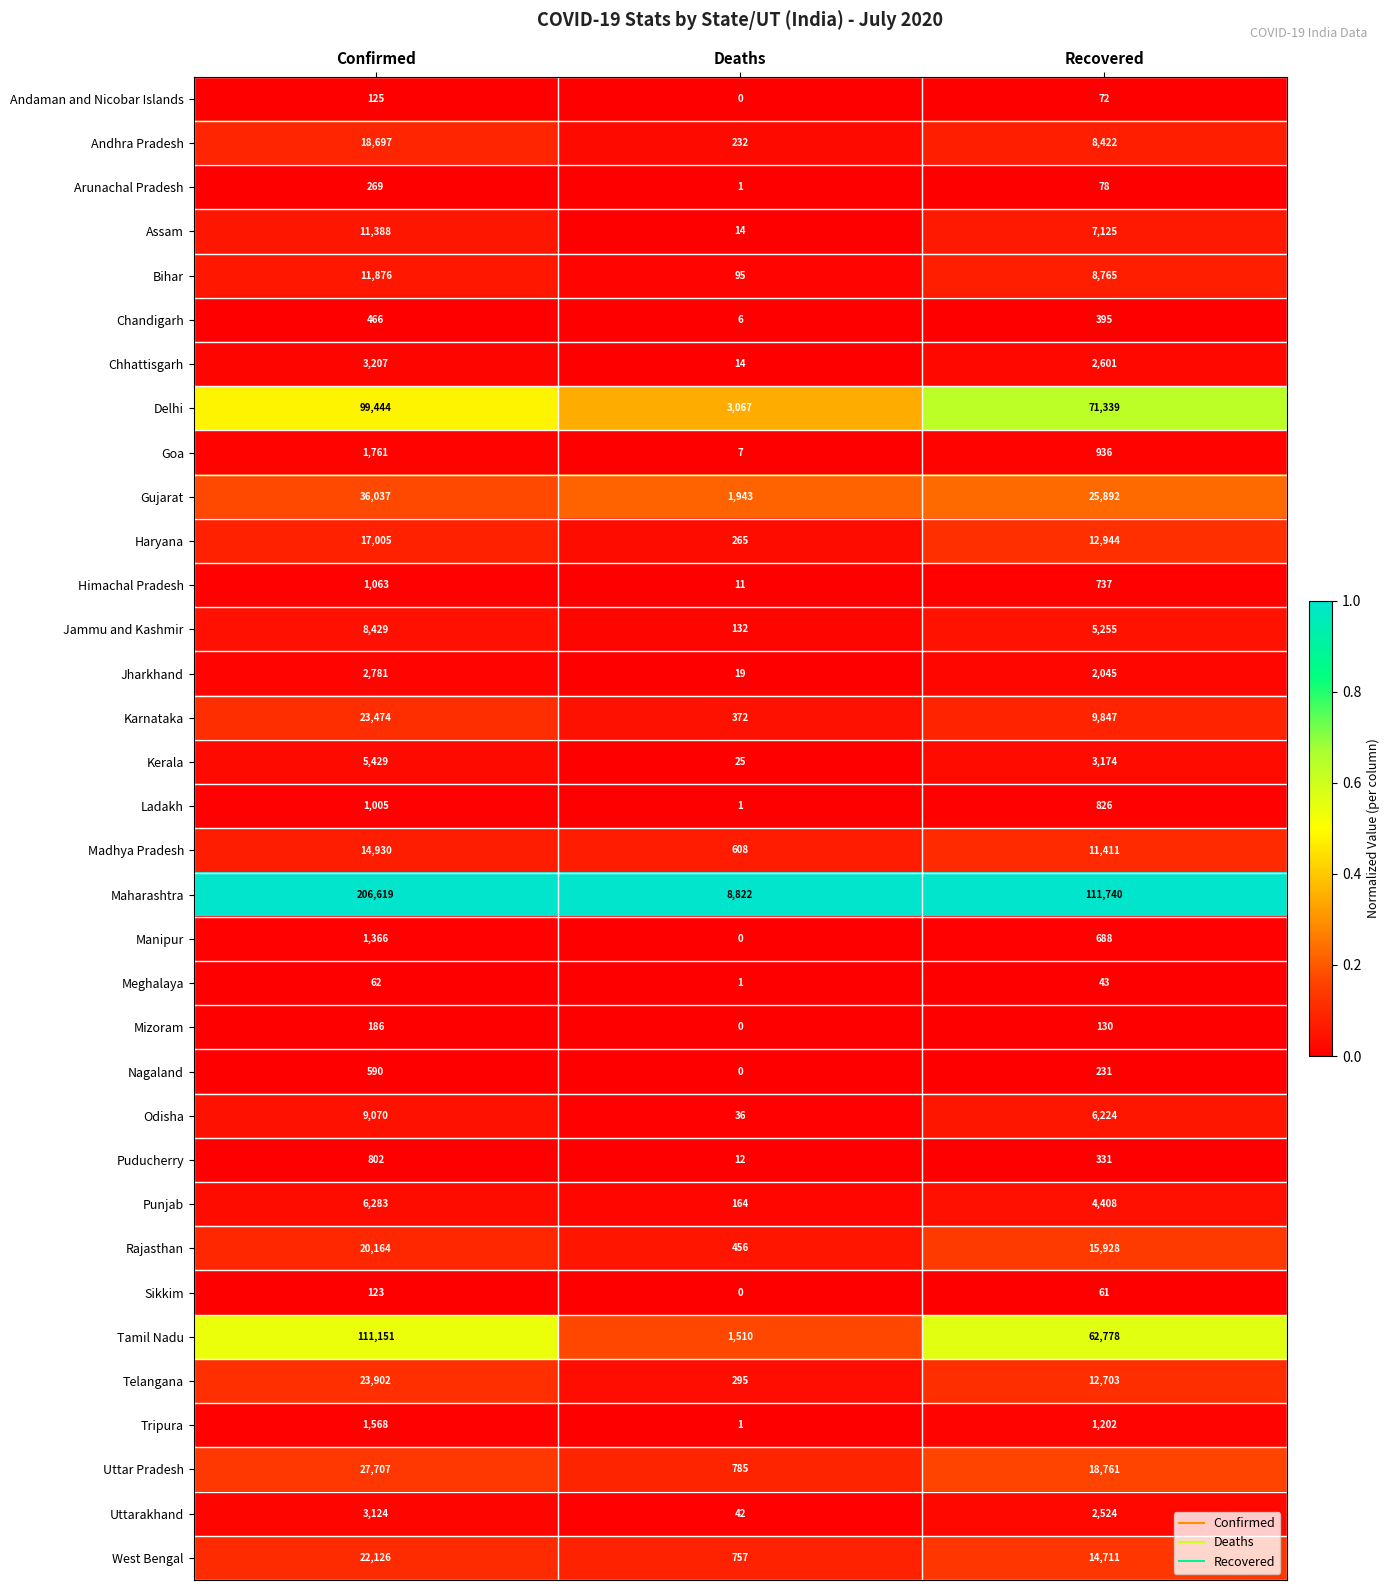

What is the total value across all series at Confirmed?

692229